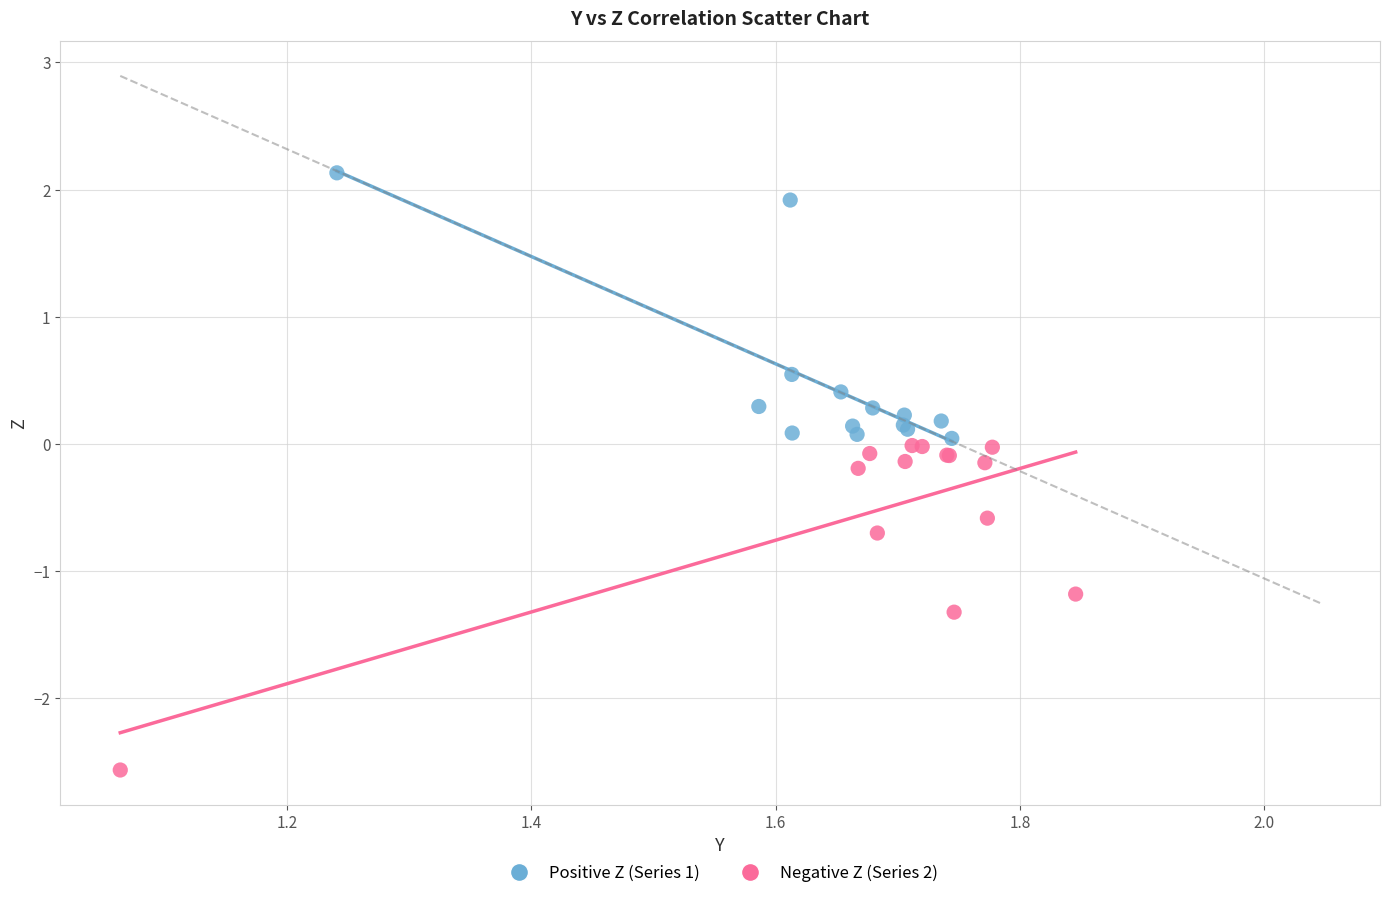

Which series contains the highest Y value?

Positive Z (Series 1)